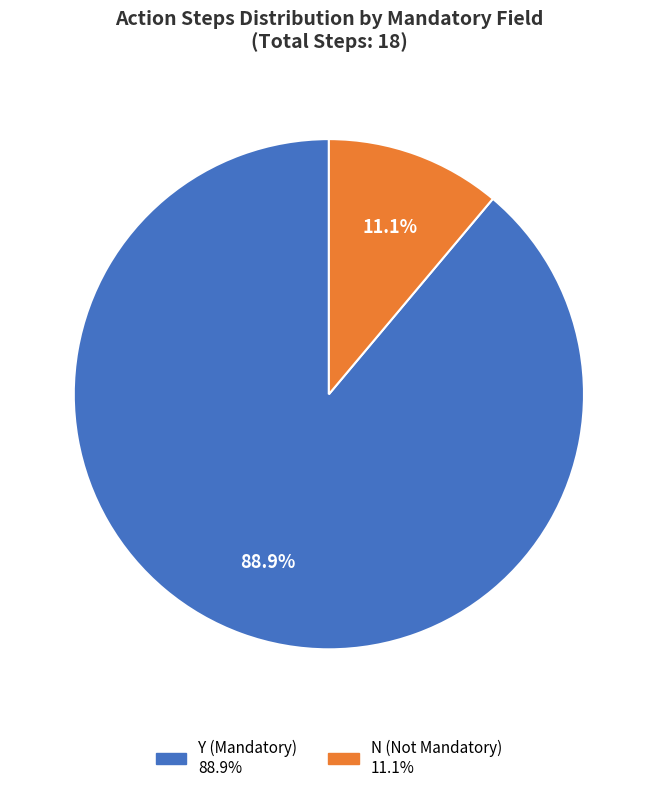

Which category accounts for the majority?

Y